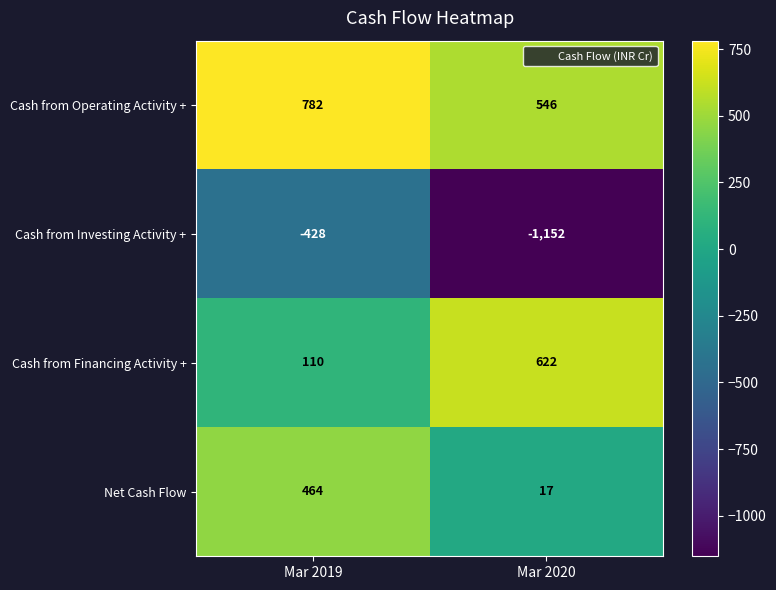

What is the difference between the highest and lowest values at Mar 2020?

1774